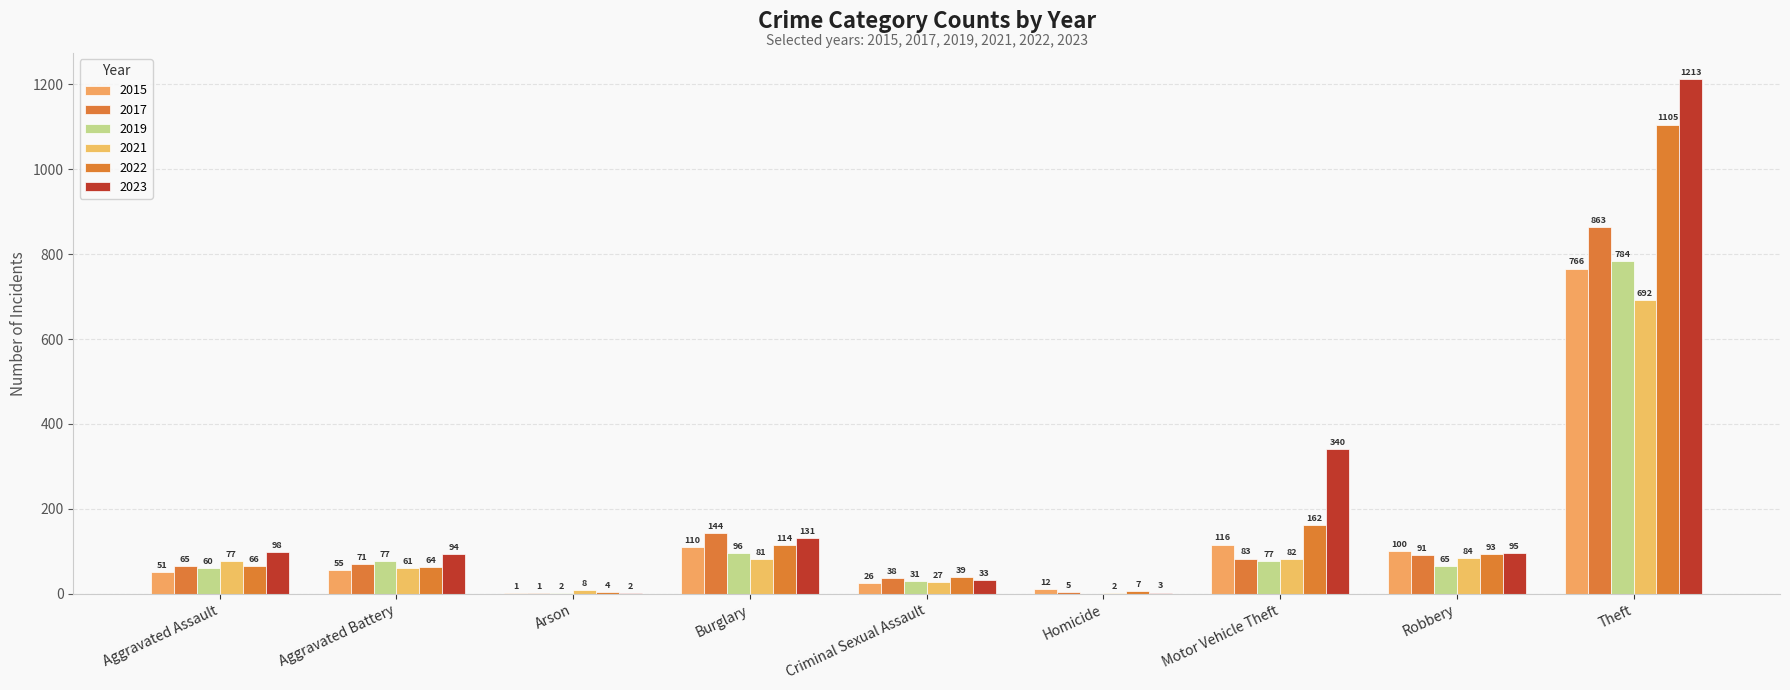

What is the difference between the 2021 values at Aggravated Assault and Motor Vehicle Theft?

5